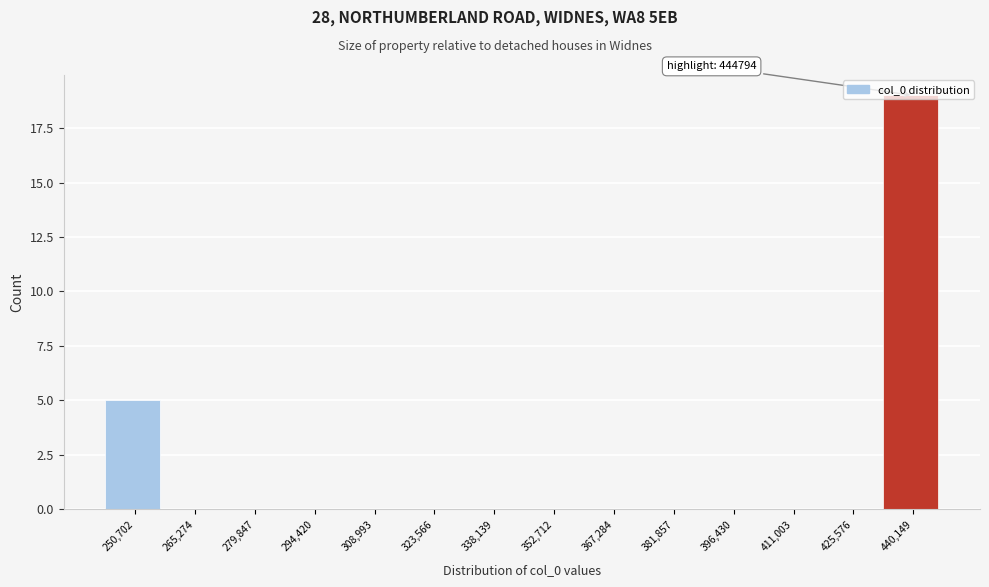

What is the change in value from 250,702 to 381,857?

-5